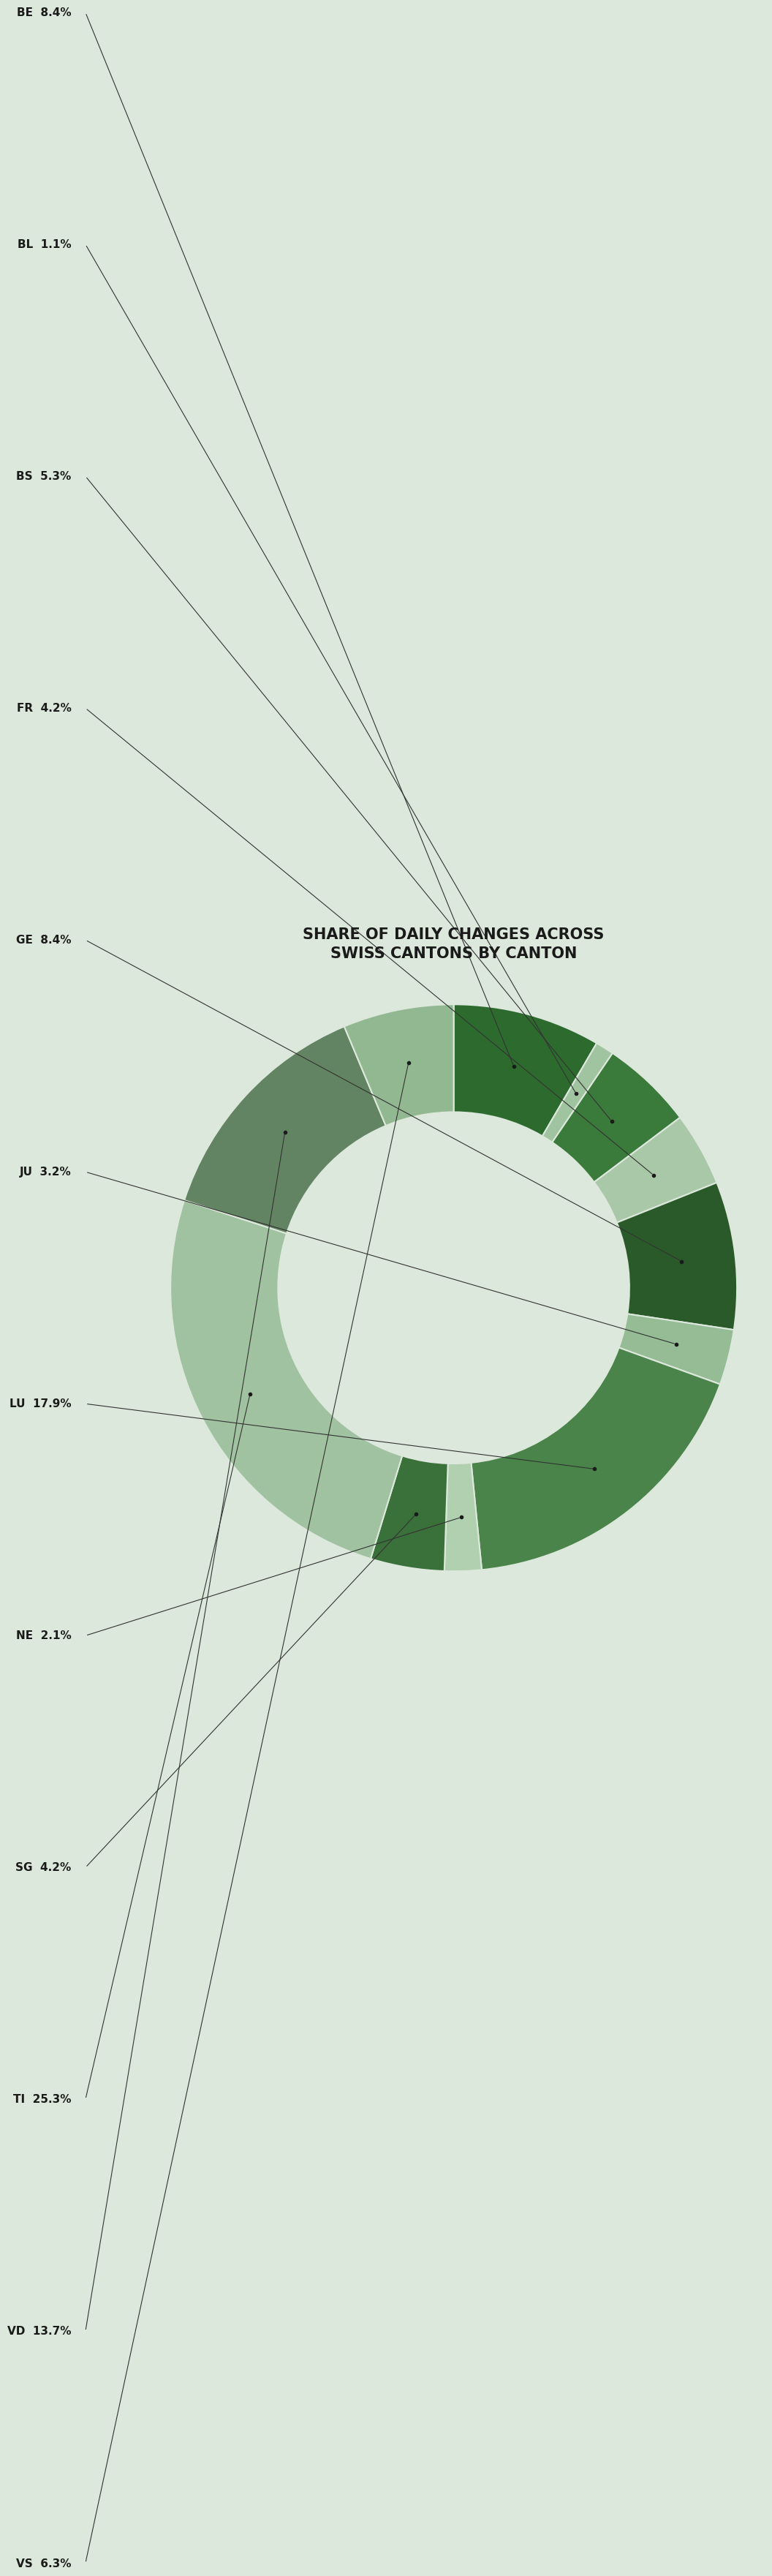

How many segments does this pie chart have?

12